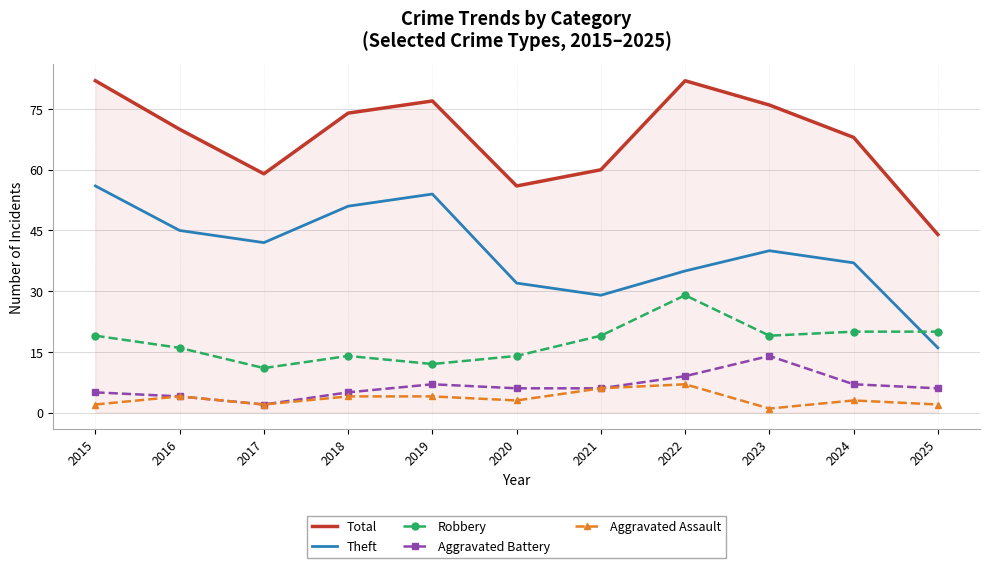

What is the highest value of the Aggravated Assault series?

7